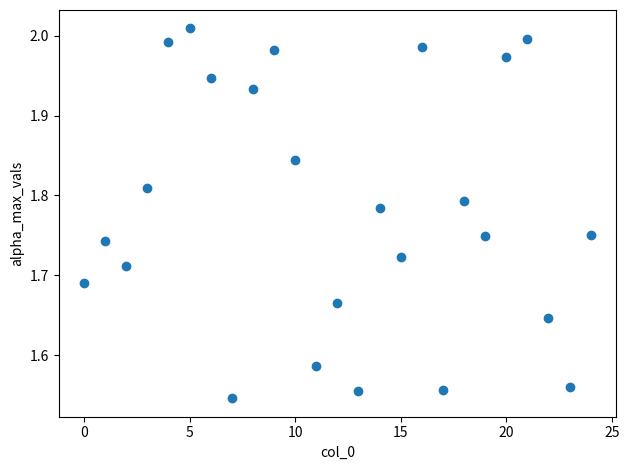

What is the range of Y values (max minus min)?

0.5